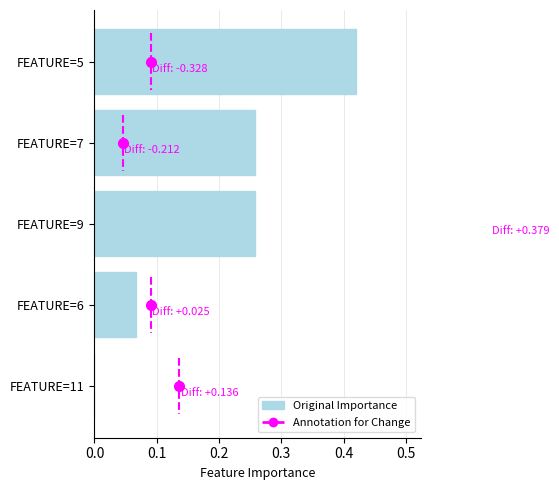

What is the sum of all values?

1.0